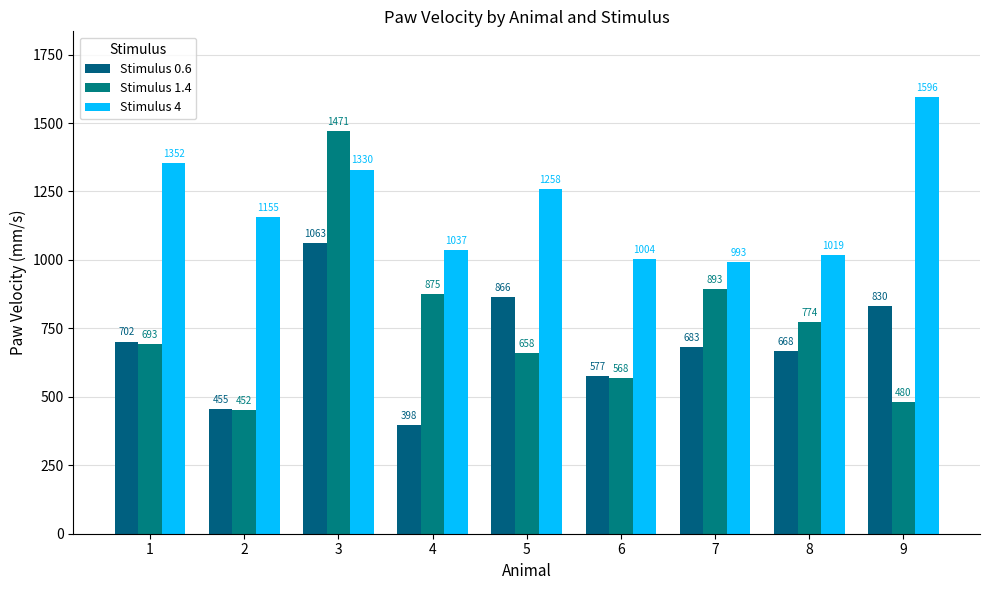

Does the chart contain stacked bars?

No